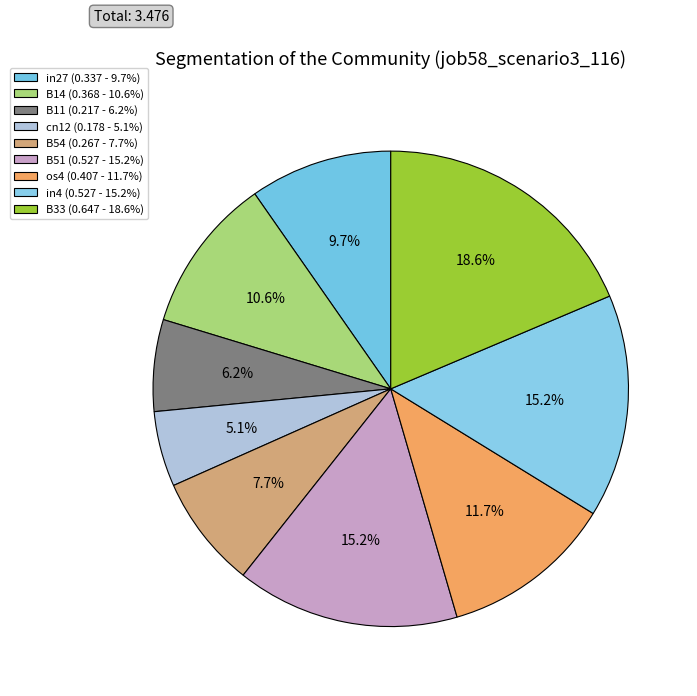

Which category has the biggest portion of the pie?

B33